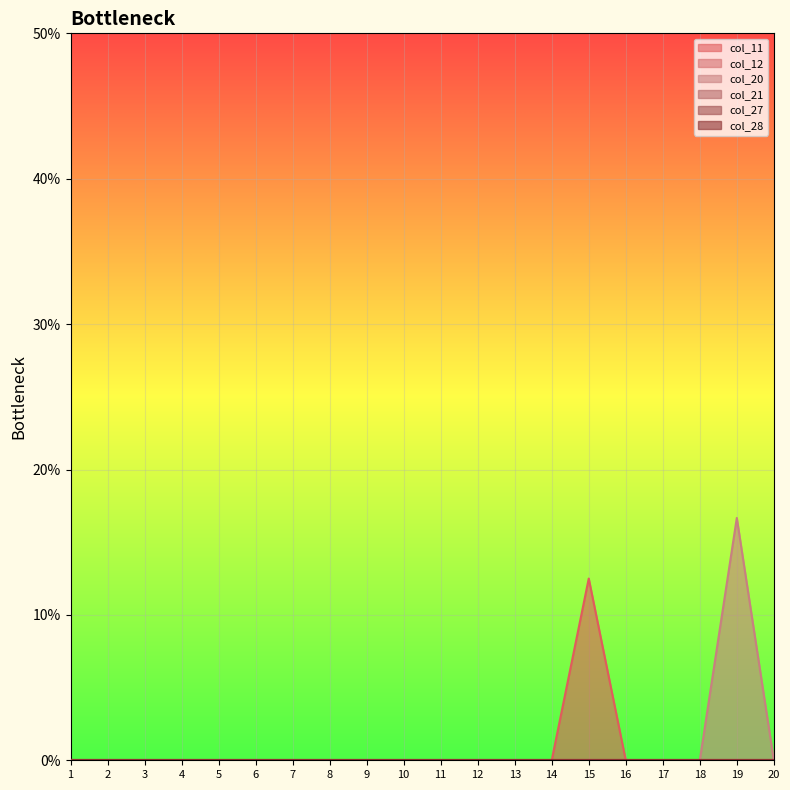

At how many categories does at least one series exceed 0?

2